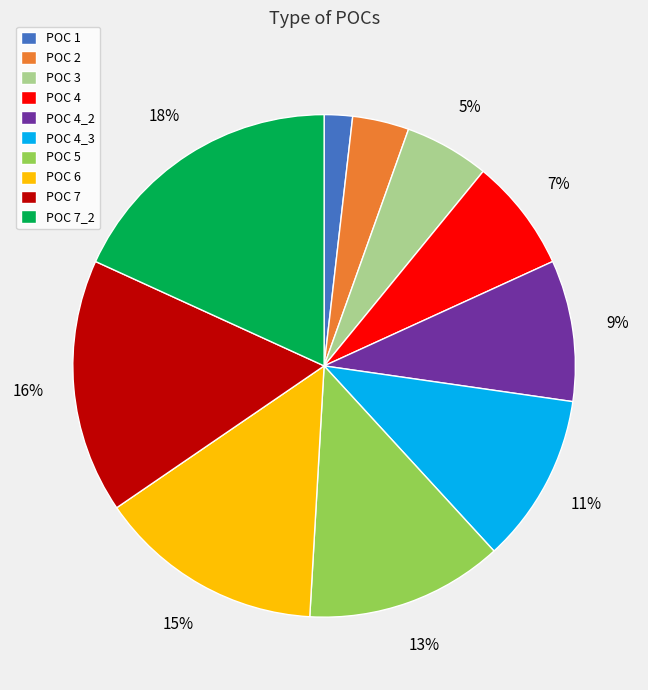

Combined, do POC 4 and POC 7 account for over 50%?

No